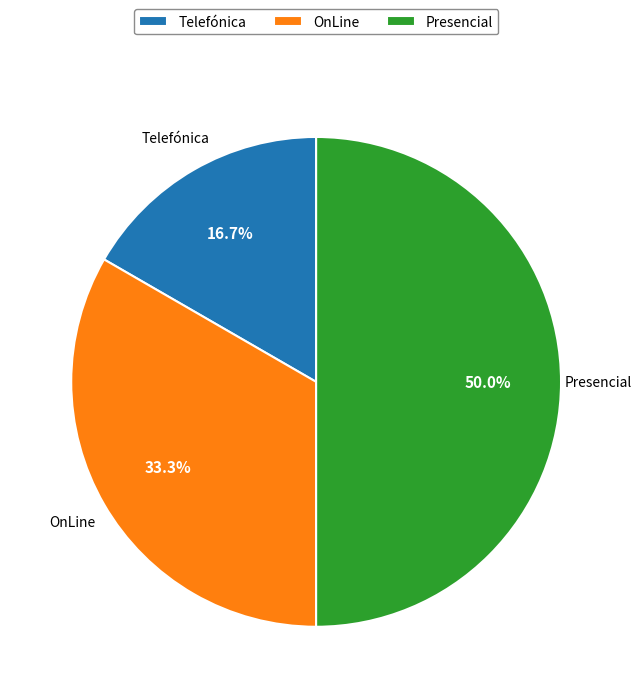

To the nearest percent, what is the difference between the OnLine and Telefónica slice percentages?

17%